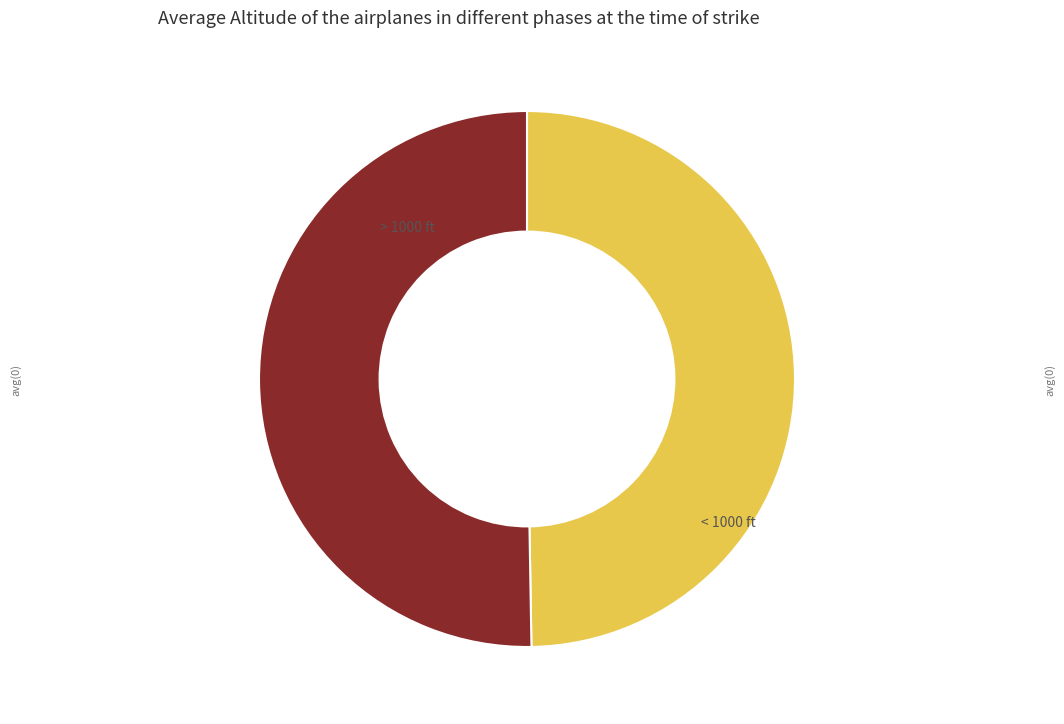

Does any single category account for the majority?

Yes